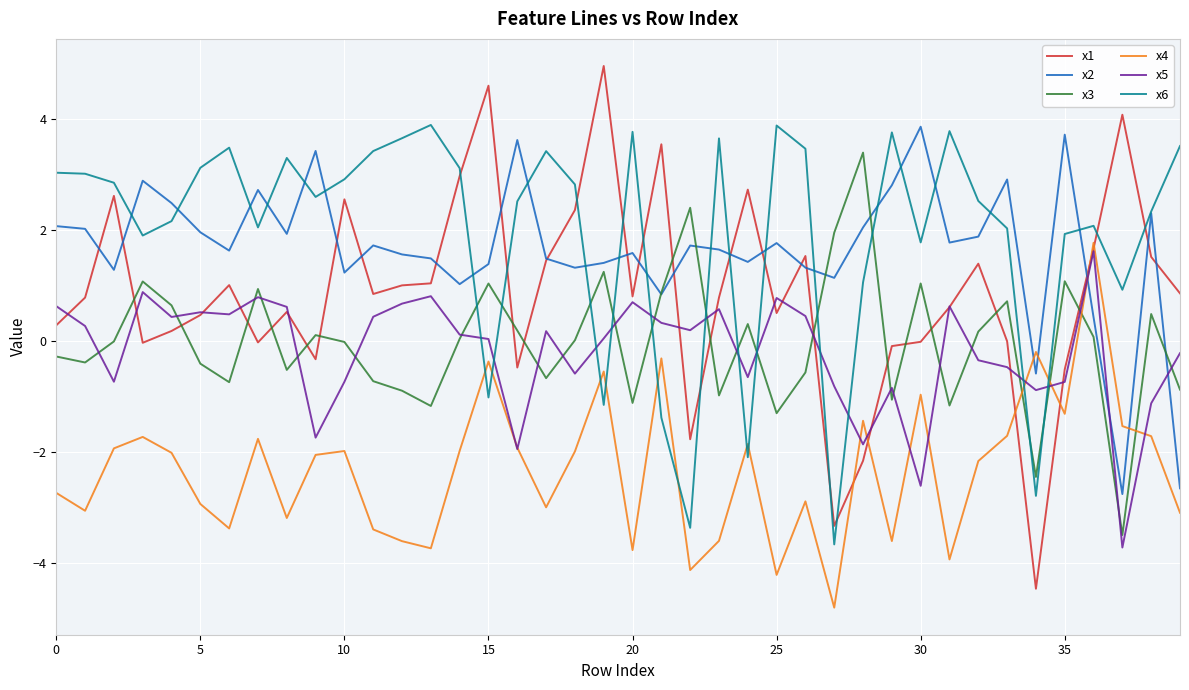

Which series has the widest spread of values?

x1